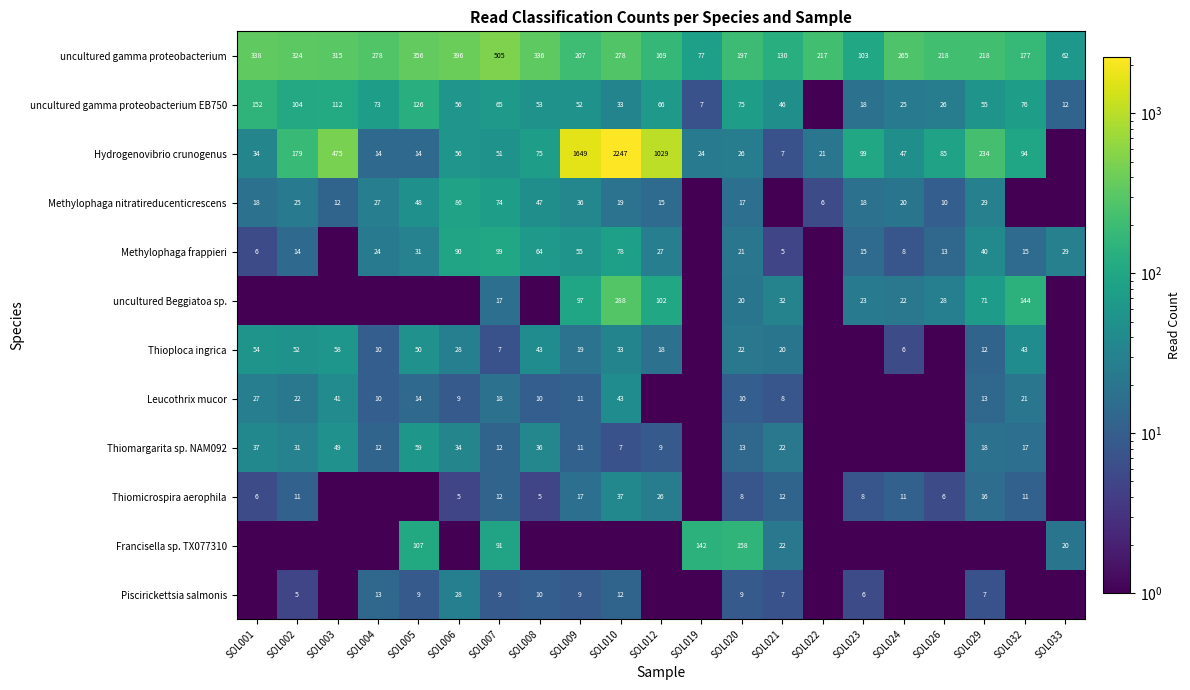

What is the sum of the uncultured gamma proteobacterium values at SOL007 and SOL032?

682.0